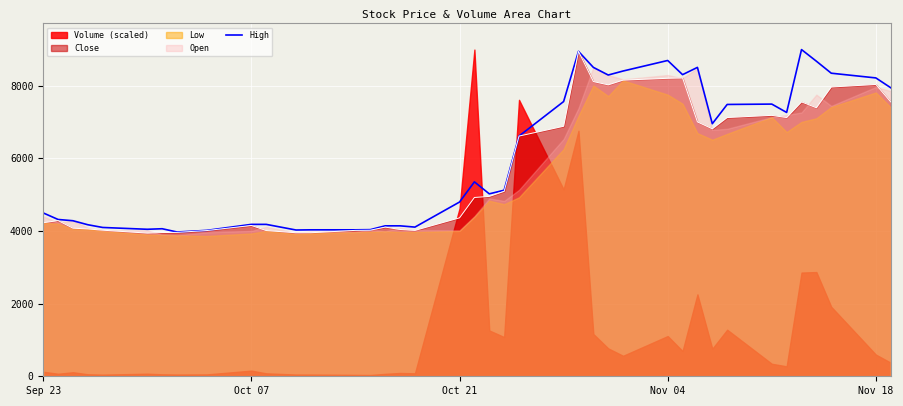

What is the minimum value for Close?

3940